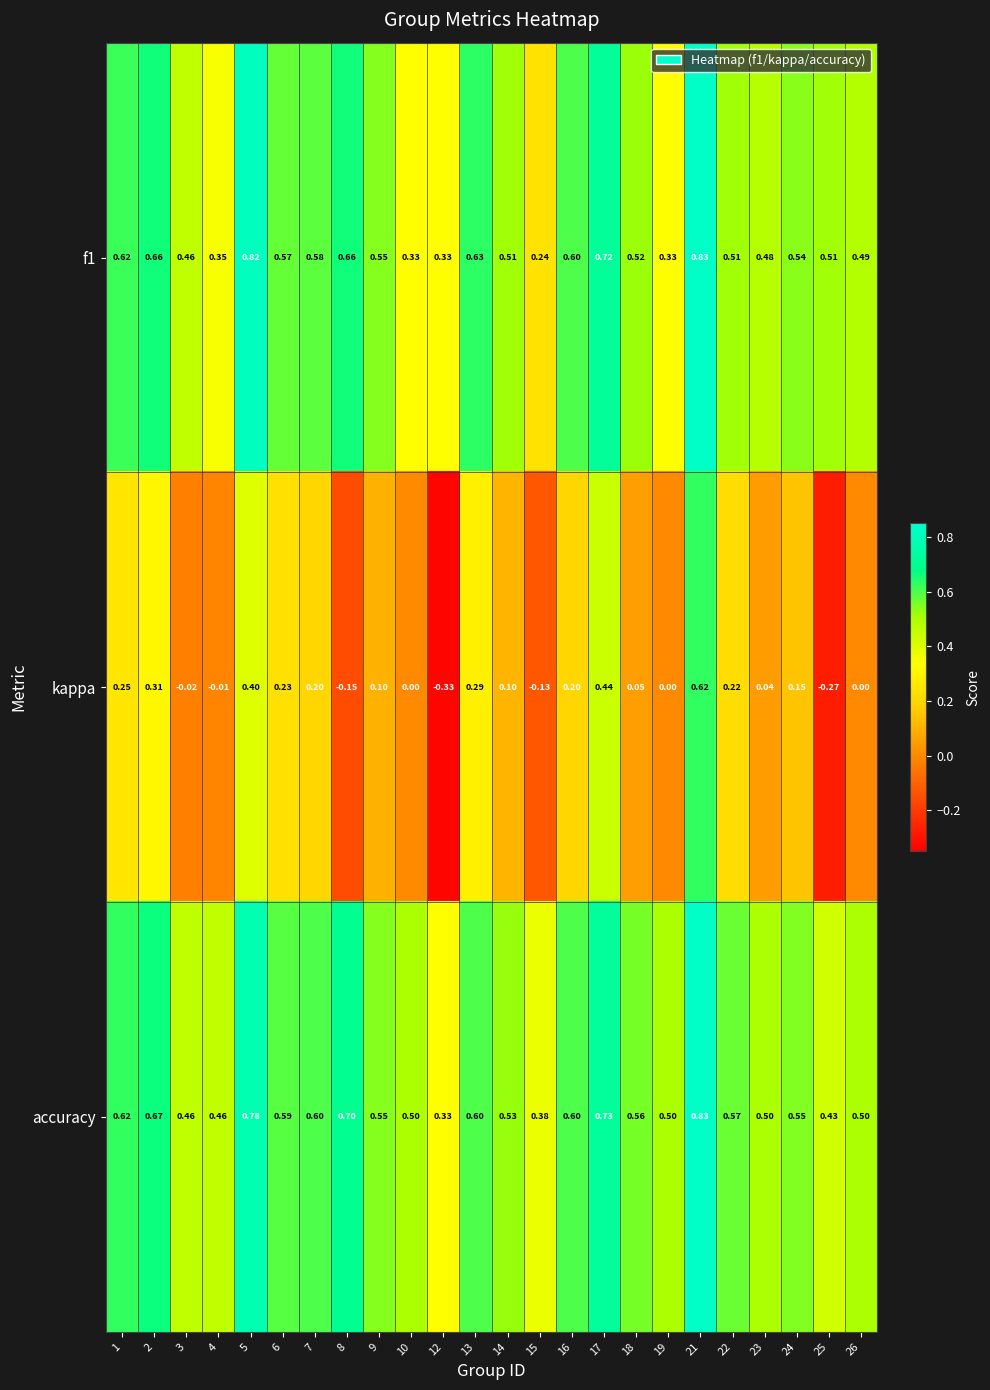

Which series has the widest spread of values?

kappa